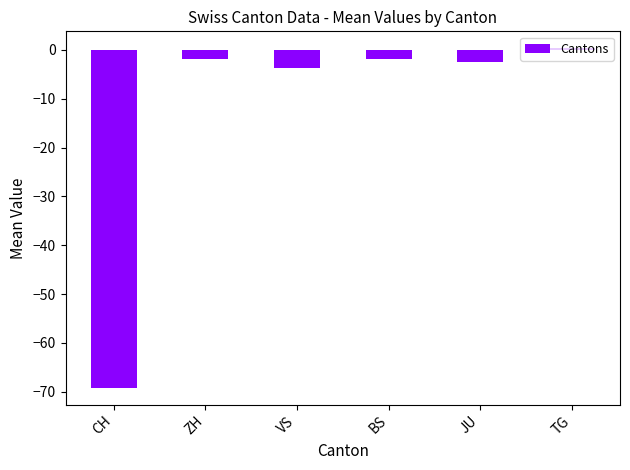

Reading left to right, what are all the values shown in this chart?

-69.2	-1.9	-3.7	-1.9	-2.5	0.3